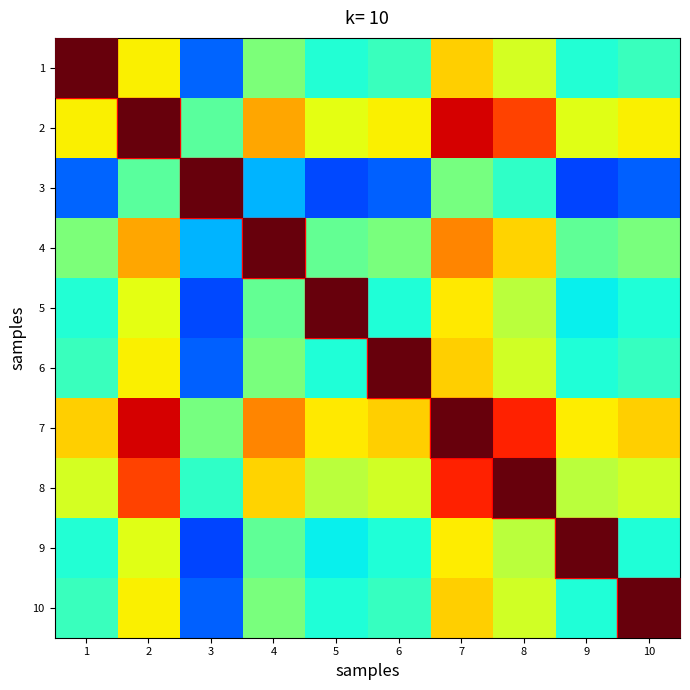

What is the difference between the maximum and minimum values?

0.1